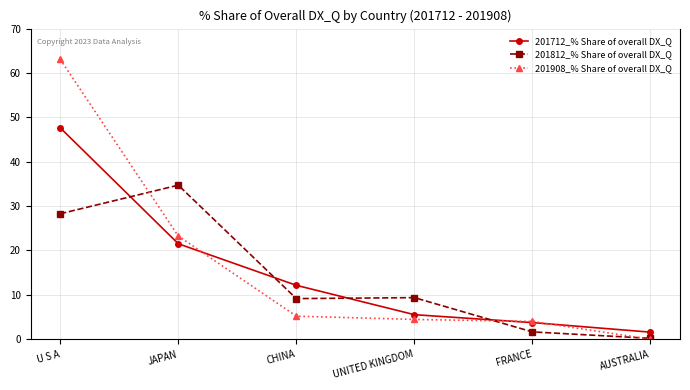

How many times do 201712_% Share of overall DX_Q and 201812_% Share of overall DX_Q cross each other?

4